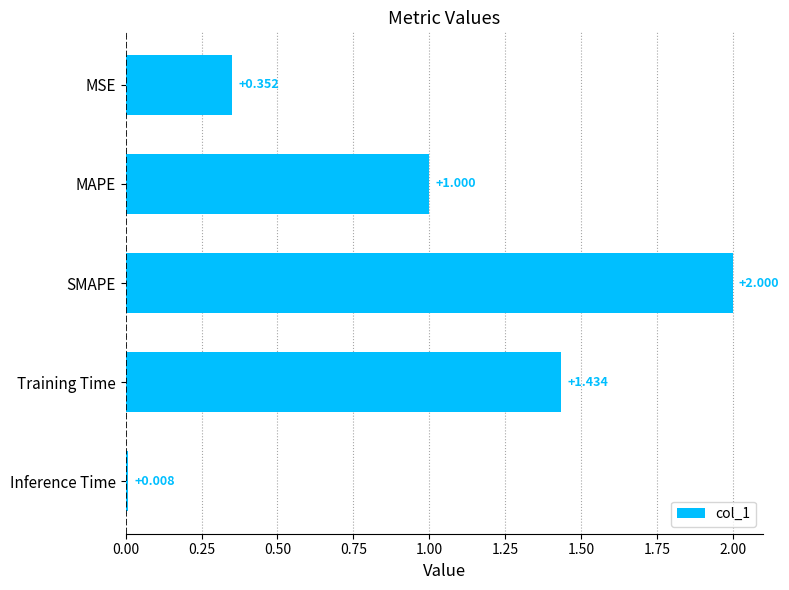

Between MSE and Inference Time, which is larger?

MSE